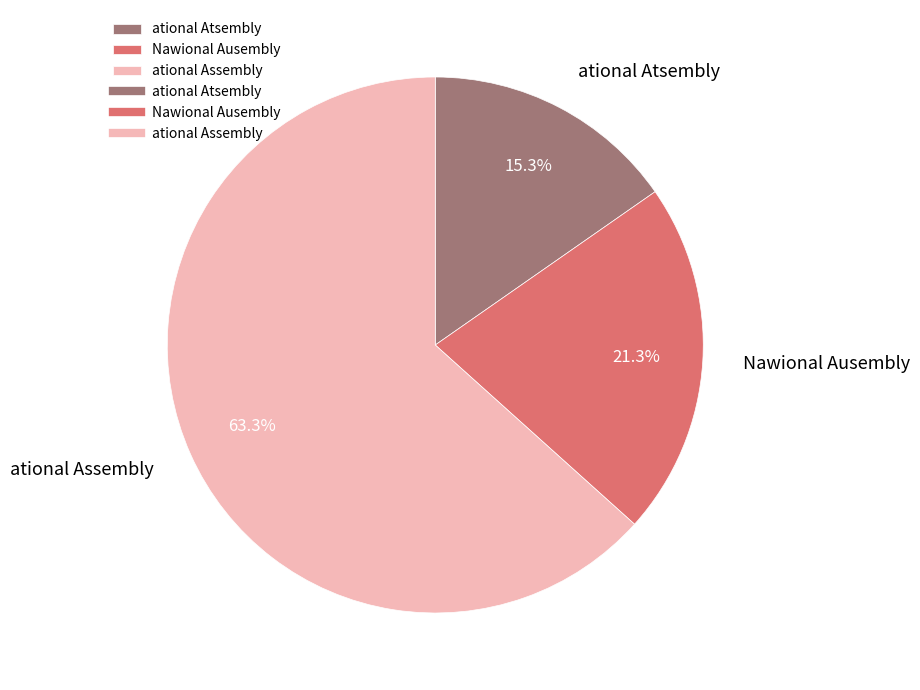

Which has a higher value, ational Assembly or ational Atsembly?

ational Assembly